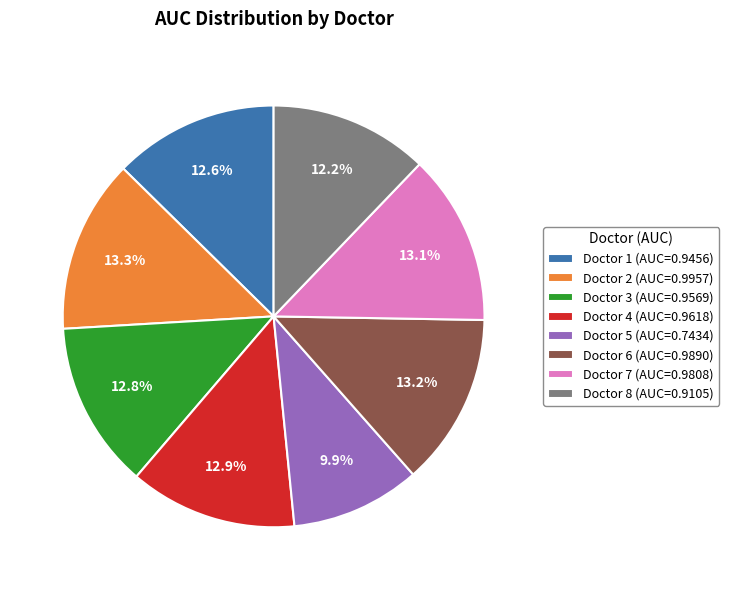

How many slices are in this pie chart?

8